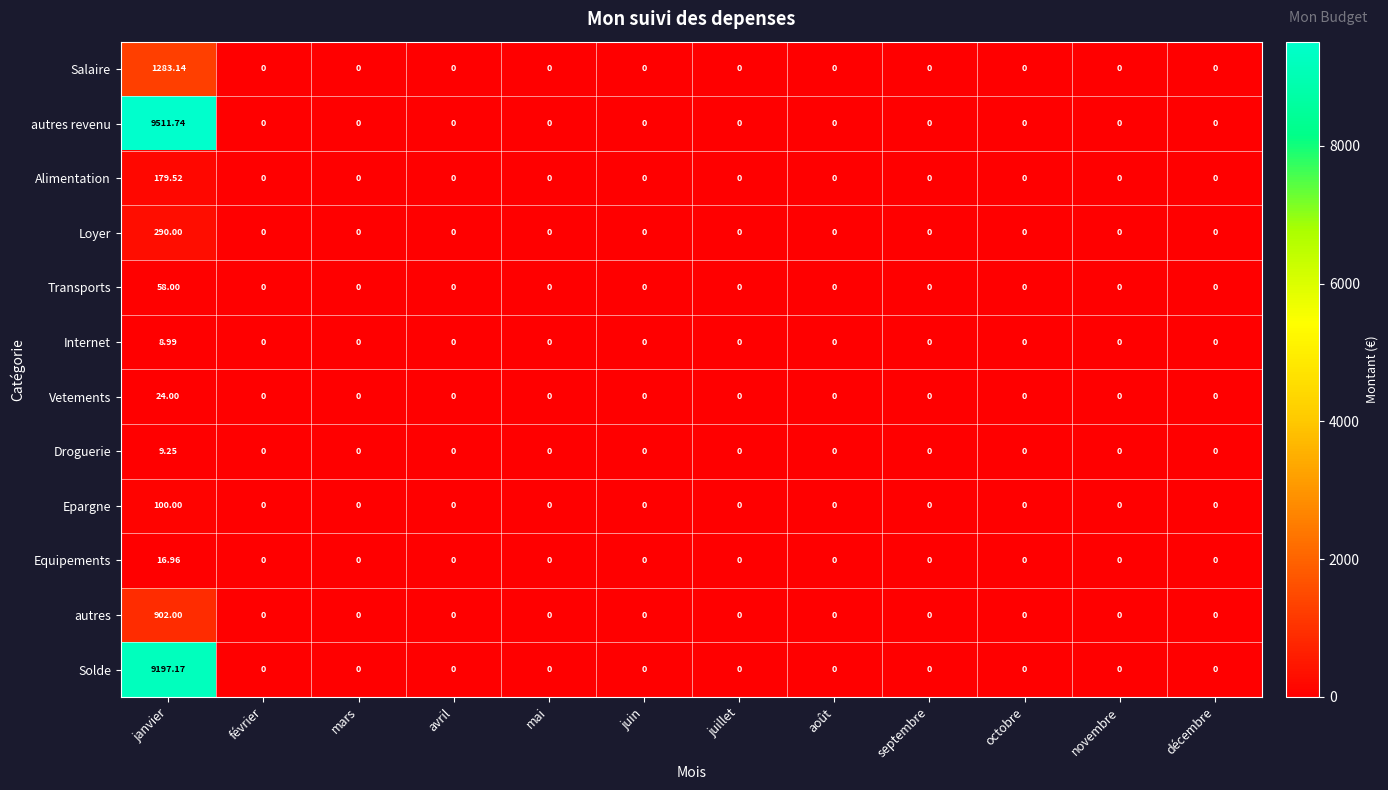

List the series in order of their peak value, highest first.

autres revenu, Solde, Salaire, autres, Loyer, Alimentation, Epargne, Transports, Vetements, Equipements, Droguerie, Internet